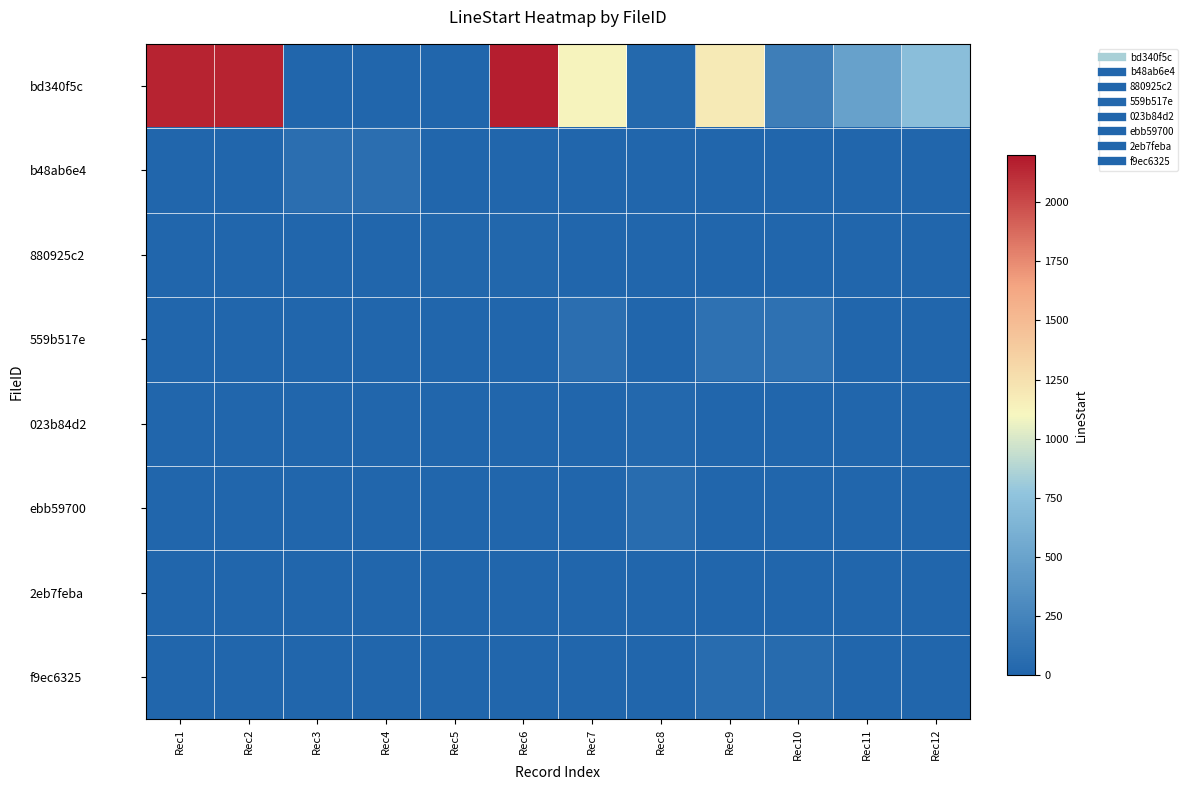

How many series are shown in this chart?

8